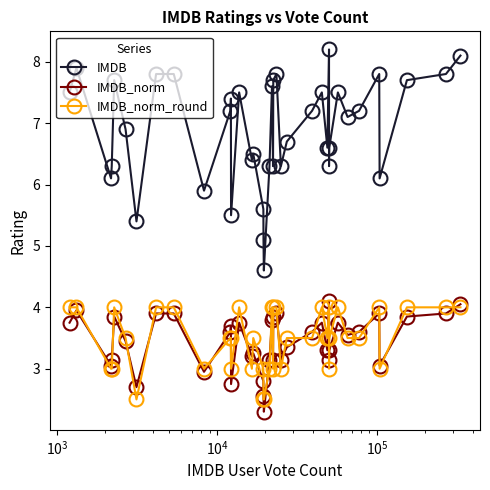

At how many categories does at least one series exceed 5?

39